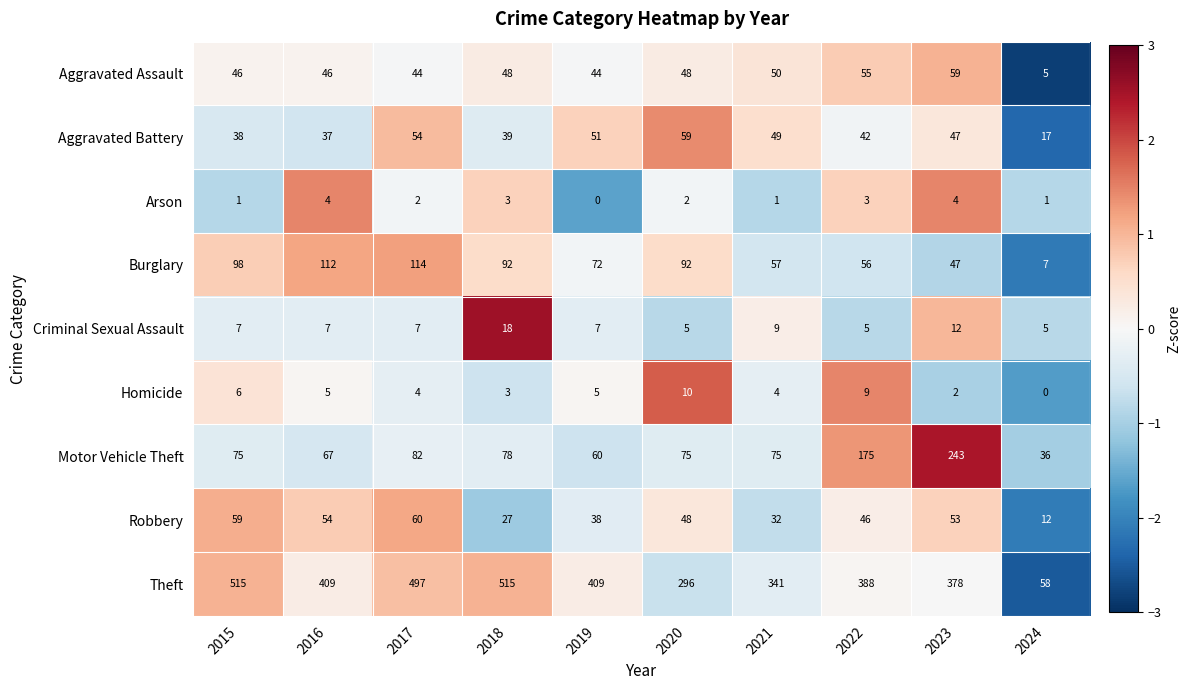

Is it true that Robbery equals 60 at 2017?

True